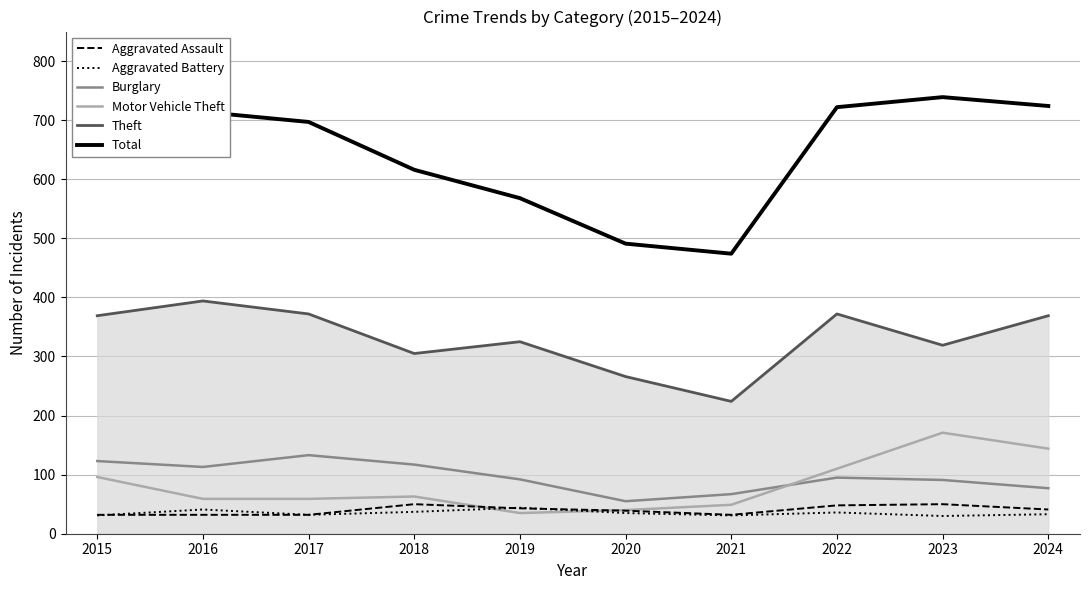

Which series has the widest spread of values?

Total